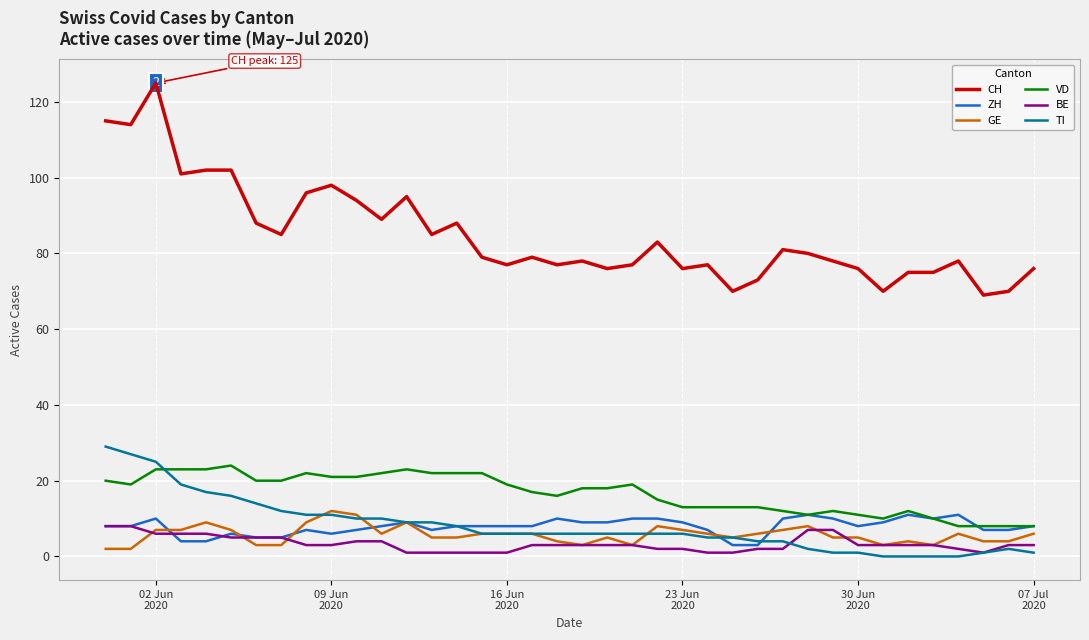

What is the greatest value displayed?

125